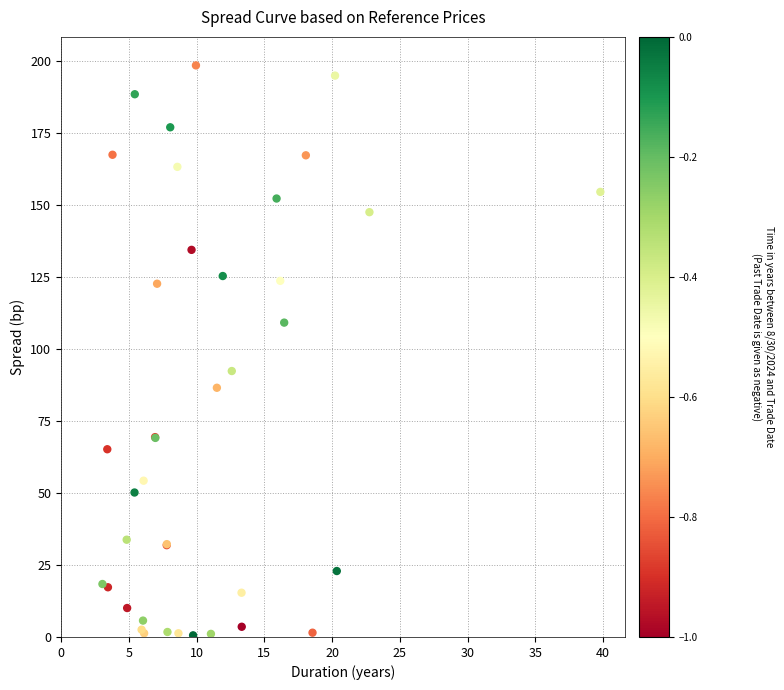

What Y value in the scatter plot is closest to 99?

92.4